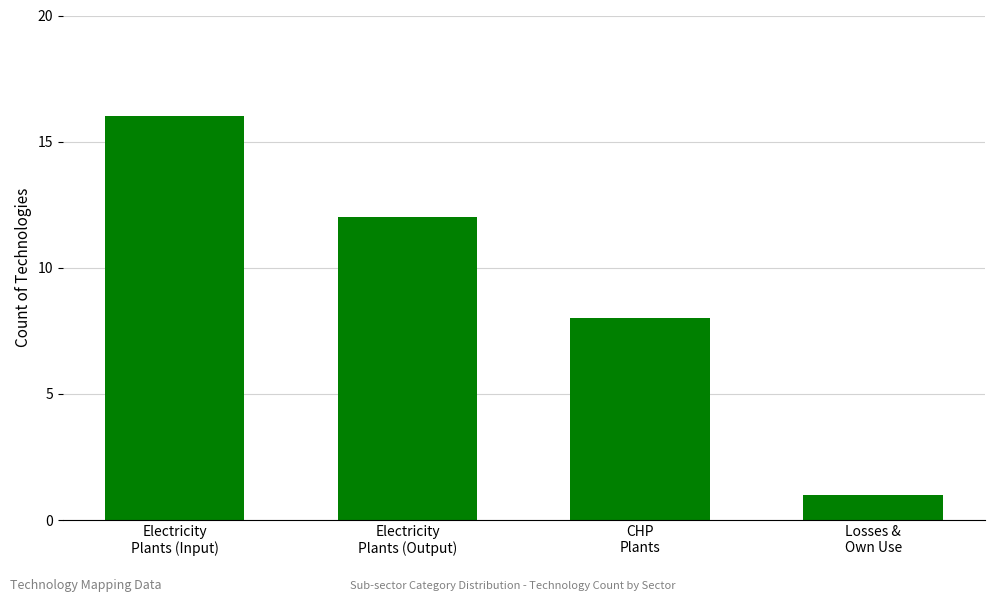

Reading left to right, extract all data points from this chart.

Electricity
Plants (Input)=16	Electricity
Plants (Output)=12	CHP
Plants=8	Losses &
Own Use=1